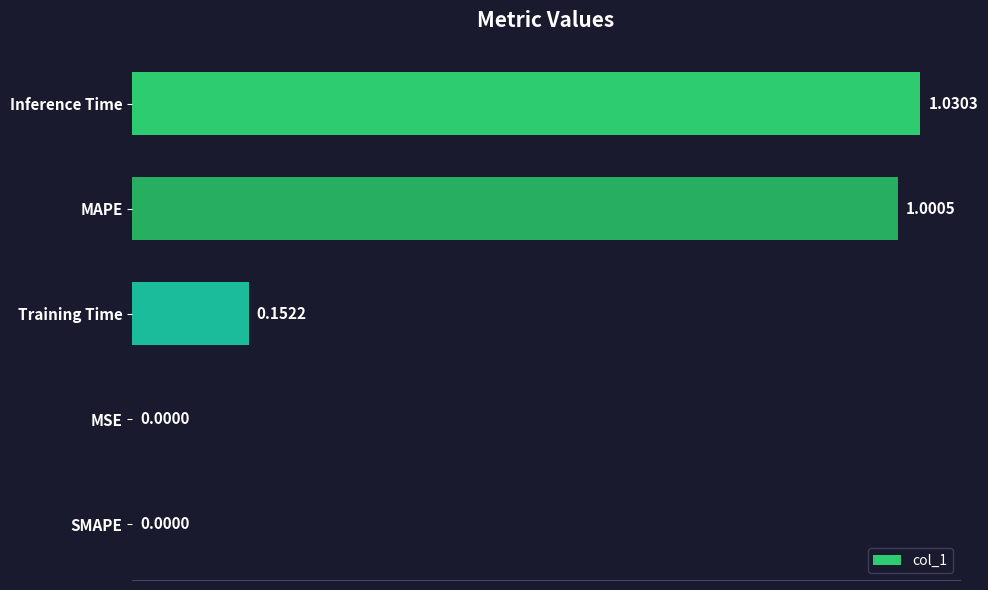

What is the change in value from MAPE to SMAPE?

-1.0